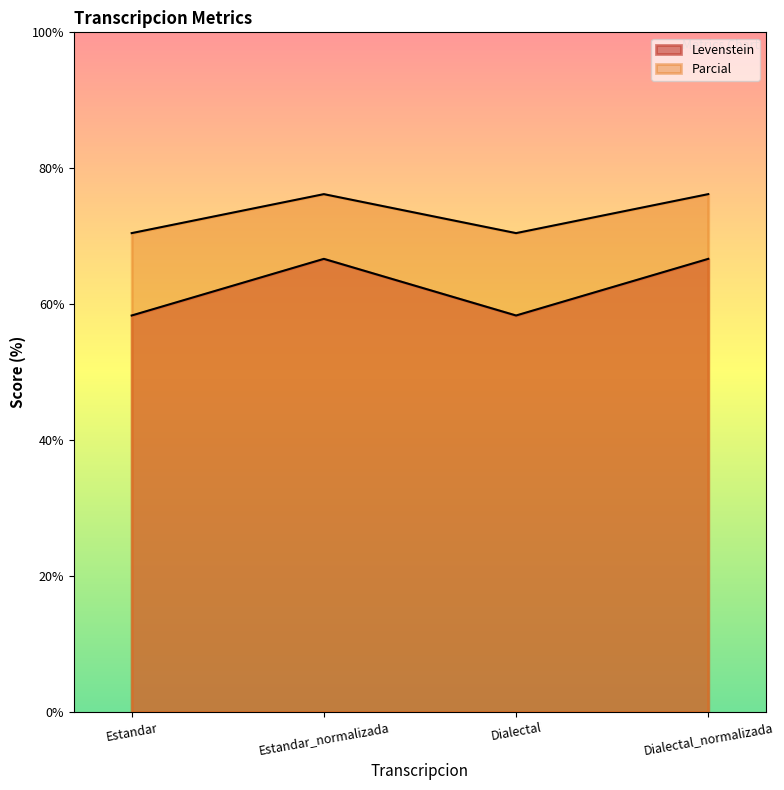

What is the label of the 4th point from the left?

Dialectal_normalizada